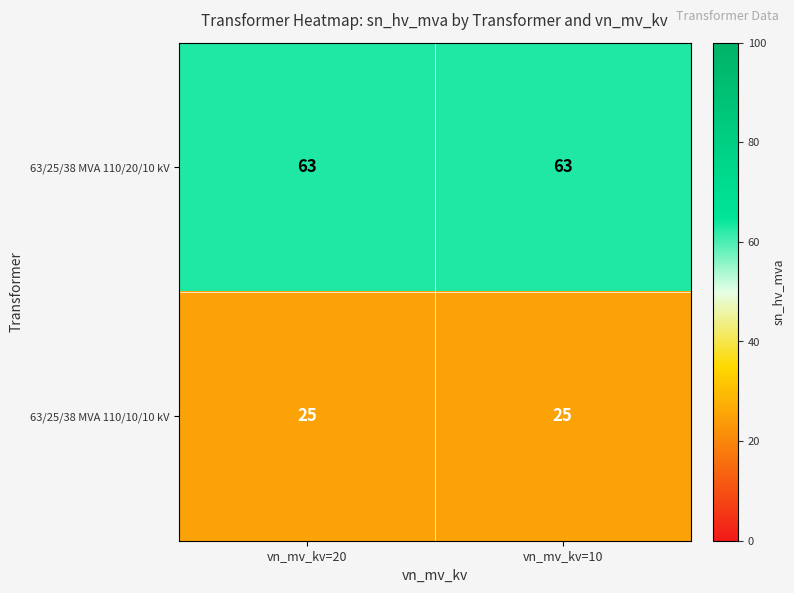

Reading left to right, list all the values displayed in this chart.

63/25/38 MVA 110/20/10 kV: 63	63
63/25/38 MVA 110/10/10 kV: 25	25